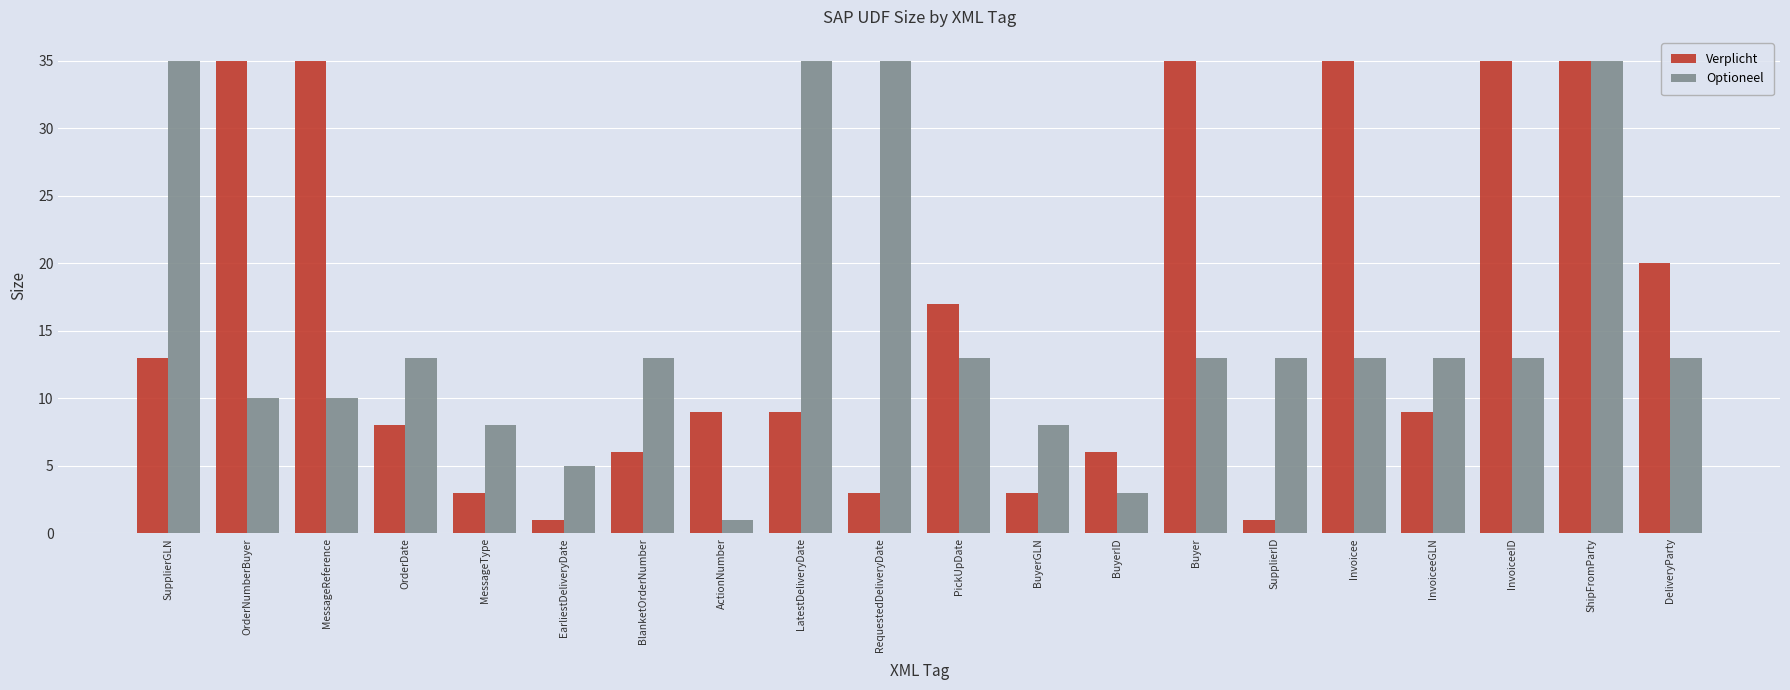

What is the value of the Verplicht bar at the 19th from the left?

35